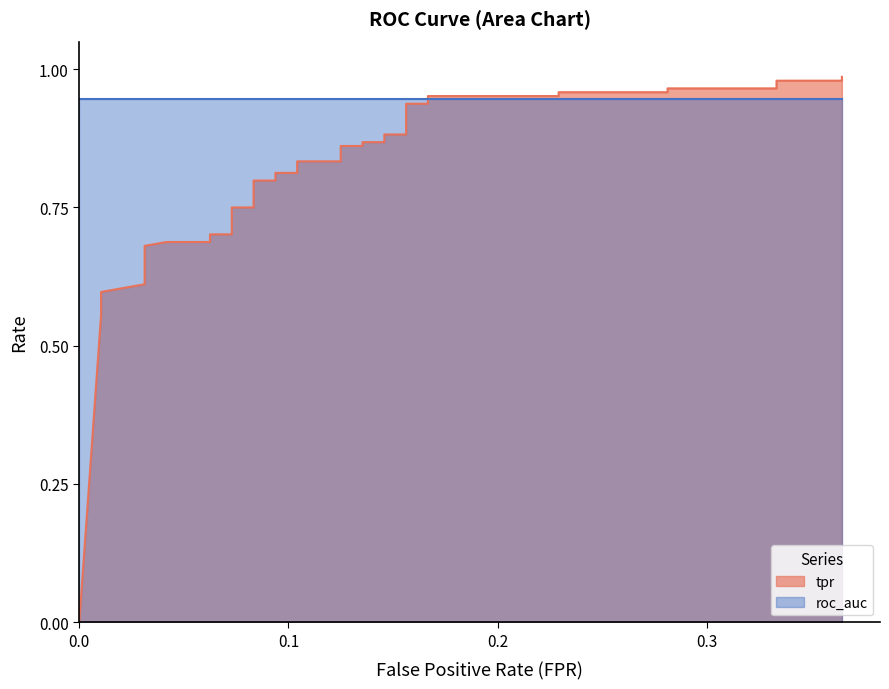

True or false: there are more than 1 points higher than both neighbors.

False